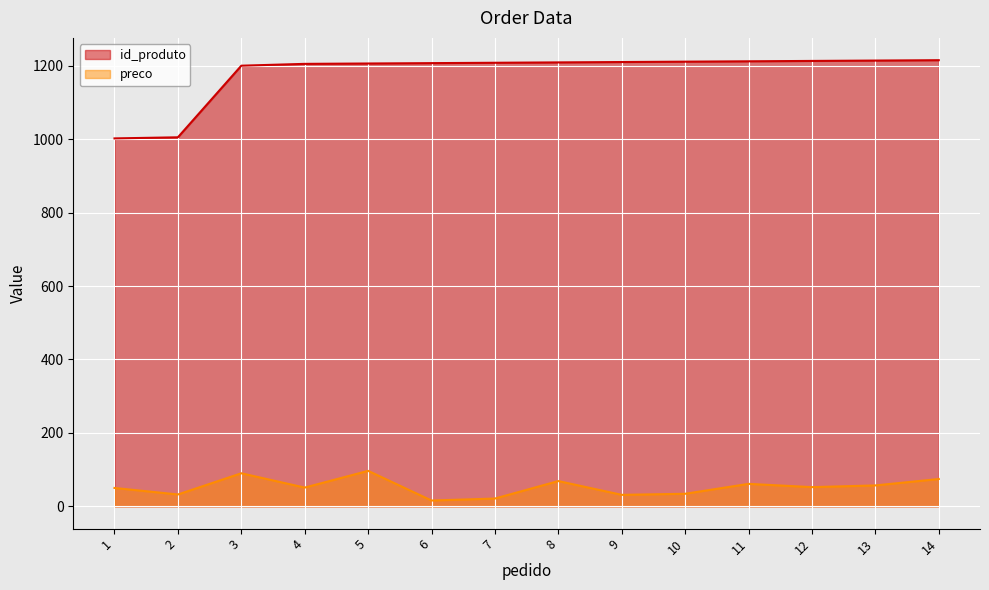

List the labels in order of preco value, largest first.

5, 3, 14, 8, 11, 13, 12, 4, 1, 10, 2, 9, 7, 6